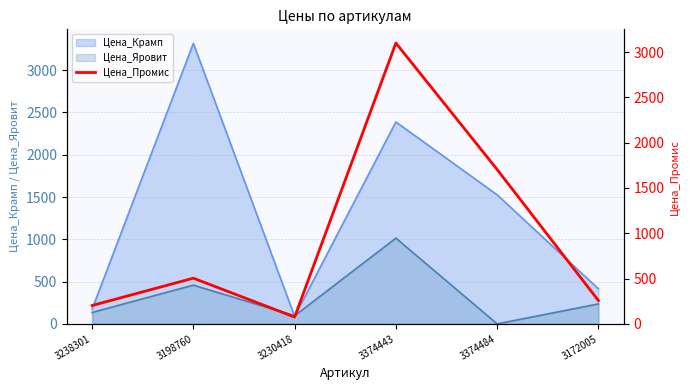

At which label does Цена_Яровит reach its peak?

3374443